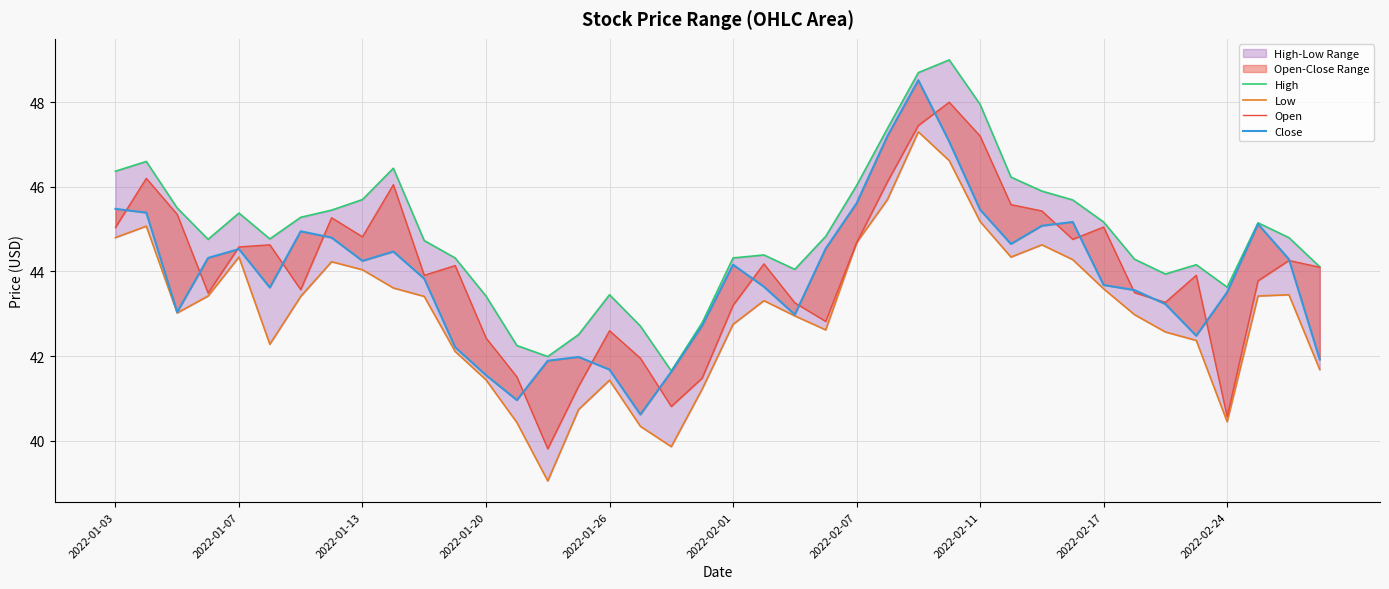

Reading right to left, extract all data points from this chart.

High: 44.1	44.8	45.1	43.6	44.2	43.9	44.3	45.2	45.7	45.9	46.2	48.0	49.0	48.7	47.4	46.0	44.8	44.0	44.4	44.3	42.8	41.6	42.7	43.5	42.5	42.0	42.2	43.4	44.3	44.7	46.4	45.7	45.5	45.3	44.8	45.4	44.8	45.5	46.6	46.4
Low: 41.7	43.5	43.4	40.5	42.4	42.6	43.0	43.6	44.3	44.6	44.3	45.2	46.6	47.3	45.7	44.7	42.6	43.0	43.3	42.8	41.2	39.9	40.3	41.4	40.7	39.0	40.4	41.4	42.1	43.4	43.6	44.0	44.2	43.4	42.3	44.3	43.4	43.0	45.1	44.8
Open: 44.1	44.3	43.8	40.6	43.9	43.3	43.5	45.0	44.8	45.4	45.6	47.2	48.0	47.5	46.1	44.7	42.8	43.3	44.2	43.2	41.5	40.8	42.0	42.6	41.3	39.8	41.5	42.4	44.1	43.9	46.0	44.8	45.3	43.6	44.6	44.6	43.5	45.4	46.2	45.0
Close: 41.9	44.3	45.1	43.5	42.5	43.2	43.6	43.7	45.2	45.1	44.6	45.5	47.1	48.5	47.2	45.6	44.5	43.0	43.6	44.2	42.7	41.6	40.6	41.7	42.0	41.9	41.0	41.5	42.2	43.8	44.5	44.2	44.8	45.0	43.6	44.5	44.3	43.0	45.4	45.5